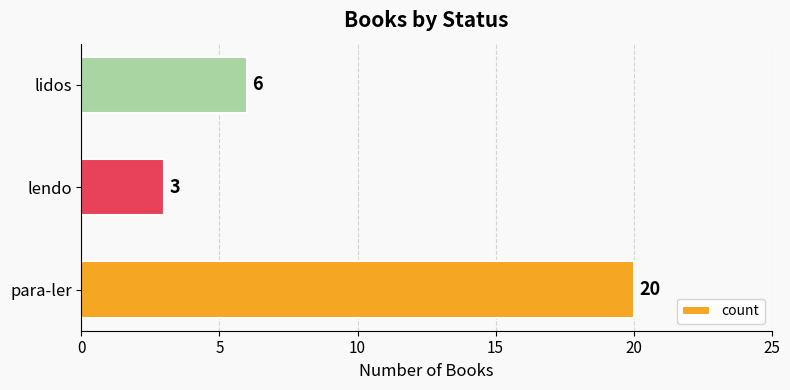

Where is the data nearest to the value 11?

lidos